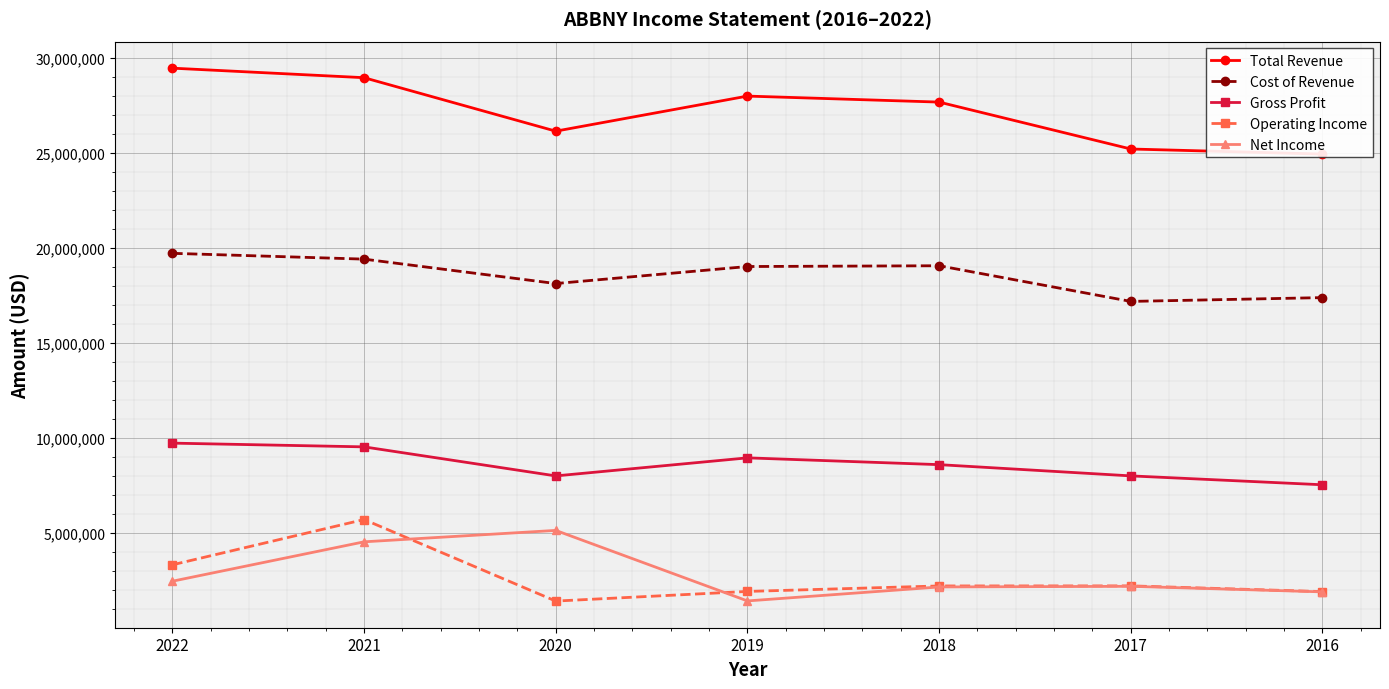

At which category does Net Income reach its first local peak?

2020